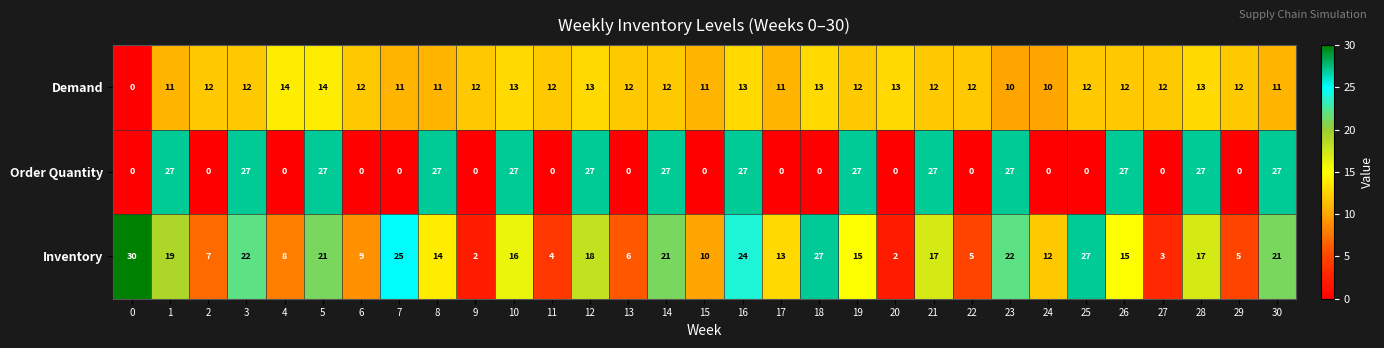

List the series in order of their overall mean, lowest first.

Demand, Order Quantity, Inventory